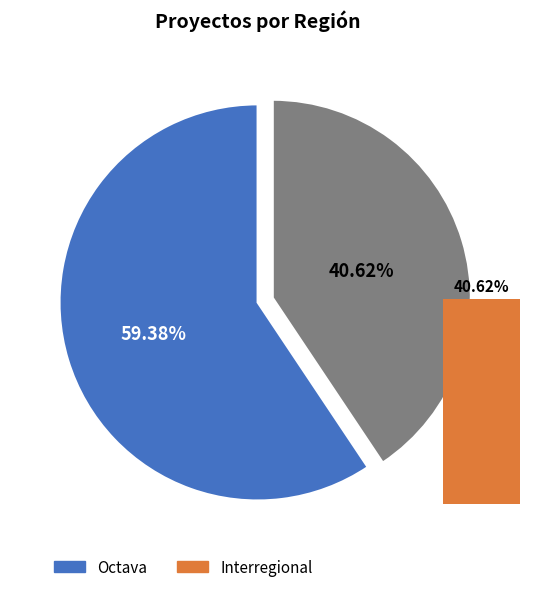

To the nearest percent, what is the combined percentage of Interregional and Octava?

100%